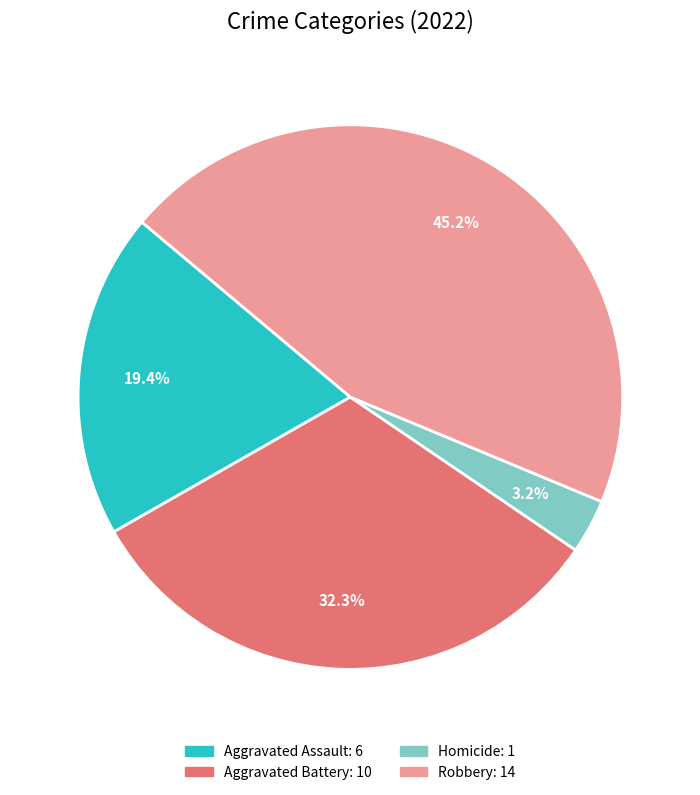

How many segments does this pie chart have?

4